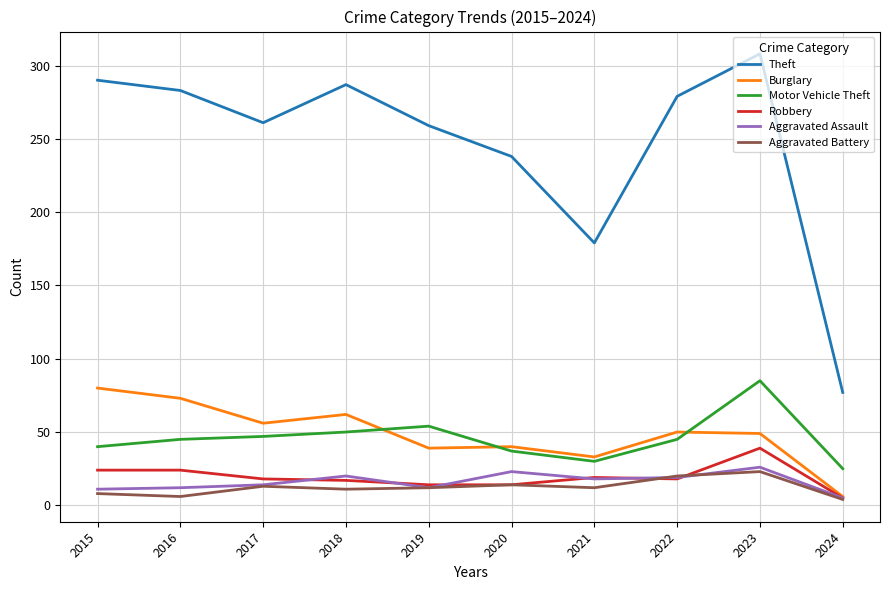

What is the sum of all Robbery values?

192